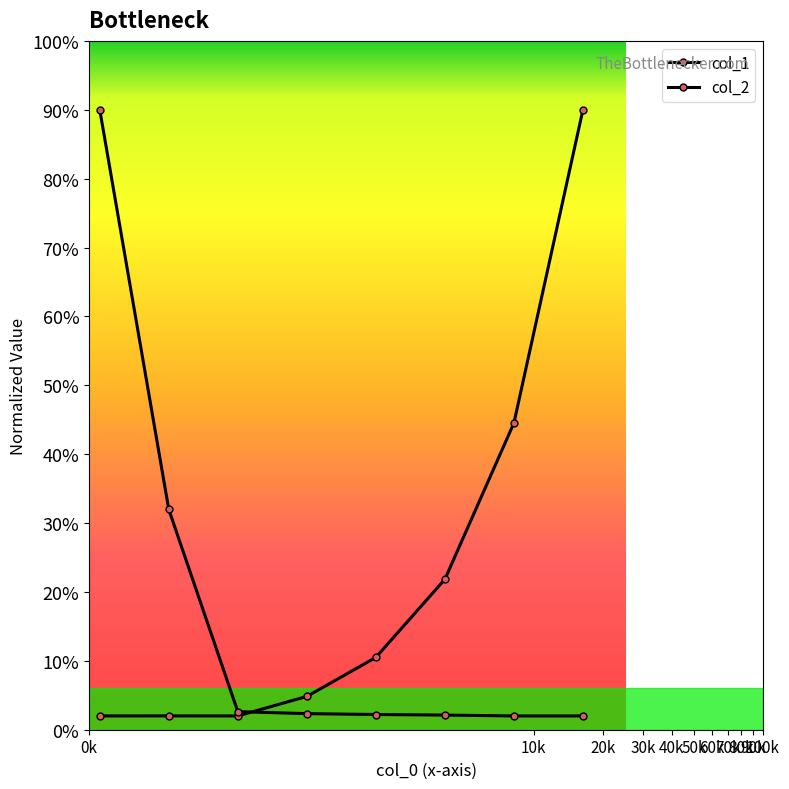

How many lines are shown in the chart?

2